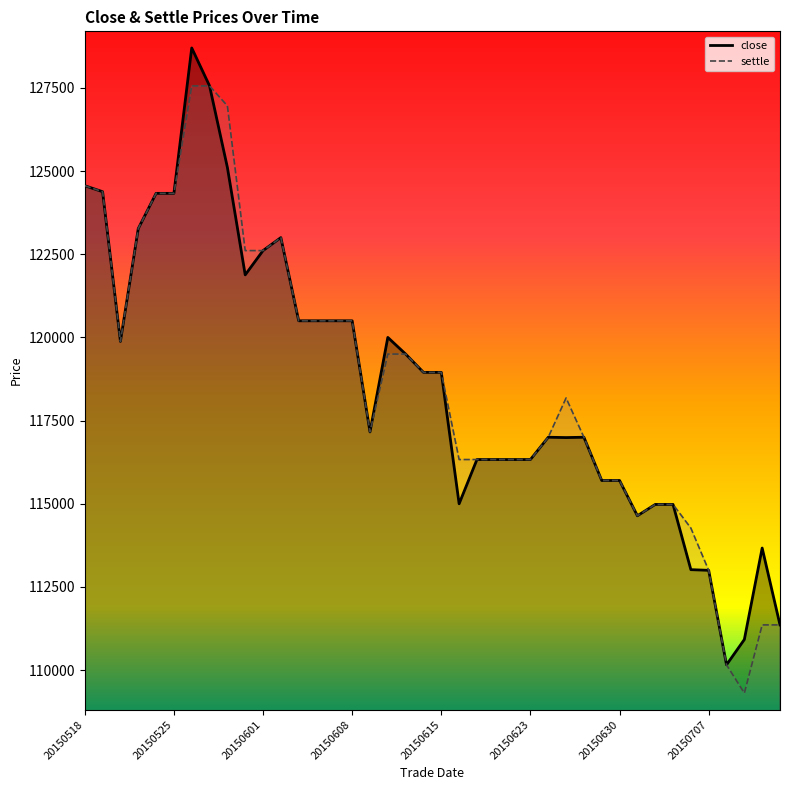

Reading right to left, extract all data points from this chart.

close: 111360	113670	110920	110160	113000	113020	114980	114980	114640	115700	115700	117000	116990	117000	116330	116330	116330	116330	115000	118950	118950	119500	120000	117160	120500	120500	120500	120500	123000	122610	121880	125110	127560	128700	124330	124330	123270	119880	124380	124560
settle: 111360	111360	109310	110160	113000	114270	114980	114980	114640	115700	115700	117000	118180	117000	116330	116330	116330	116330	116330	118950	118950	119500	119500	117160	120500	120500	120500	120500	123000	122610	122610	126960	127560	127560	124330	124330	123270	119880	124380	124560